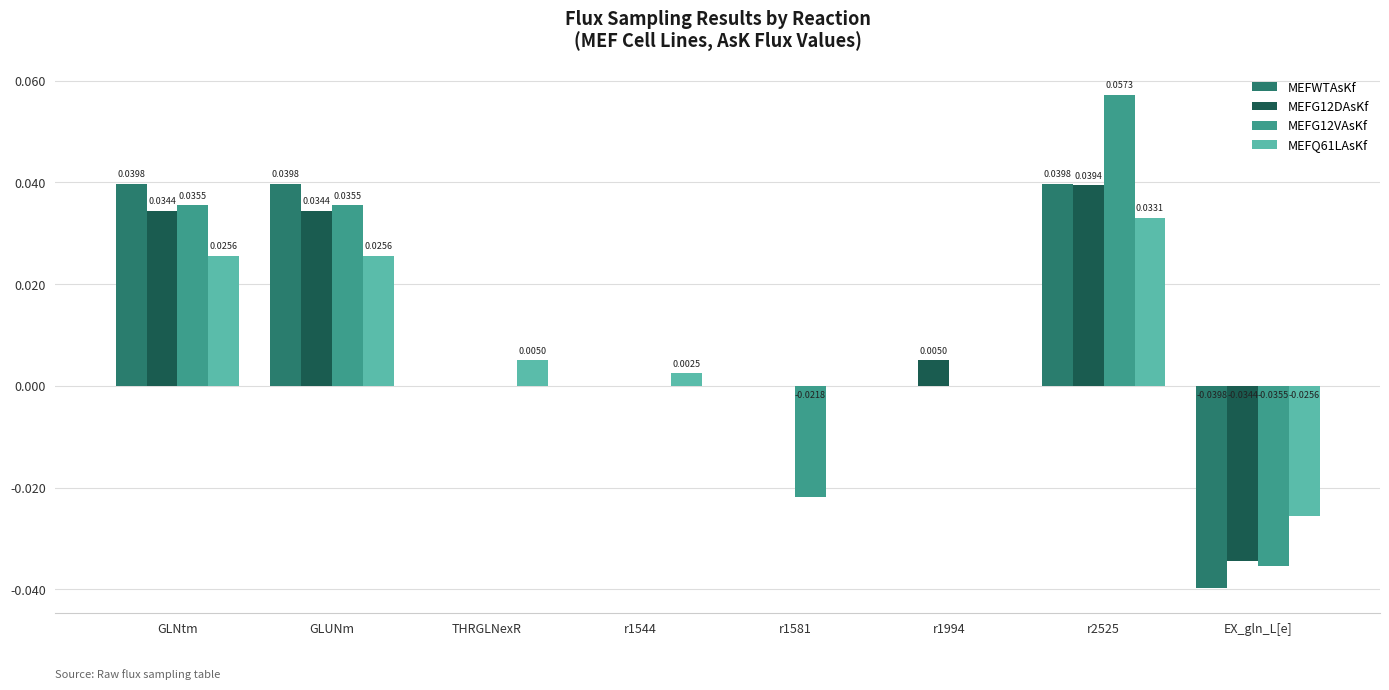

Which series changed the most between GLUNm and EX_gln_L[e]?

MEFWTAsKf